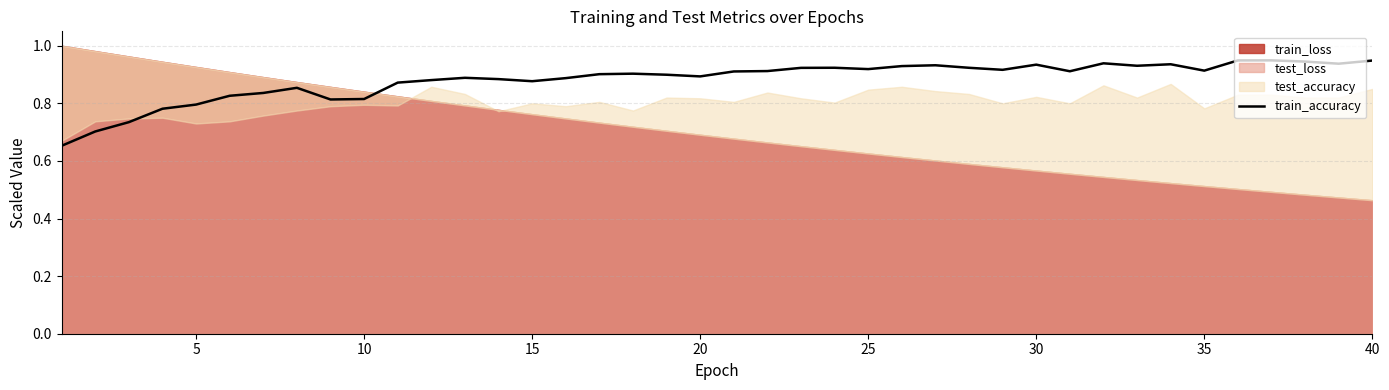

How many interior local valleys (lower than both neighbors) does the data have?

9